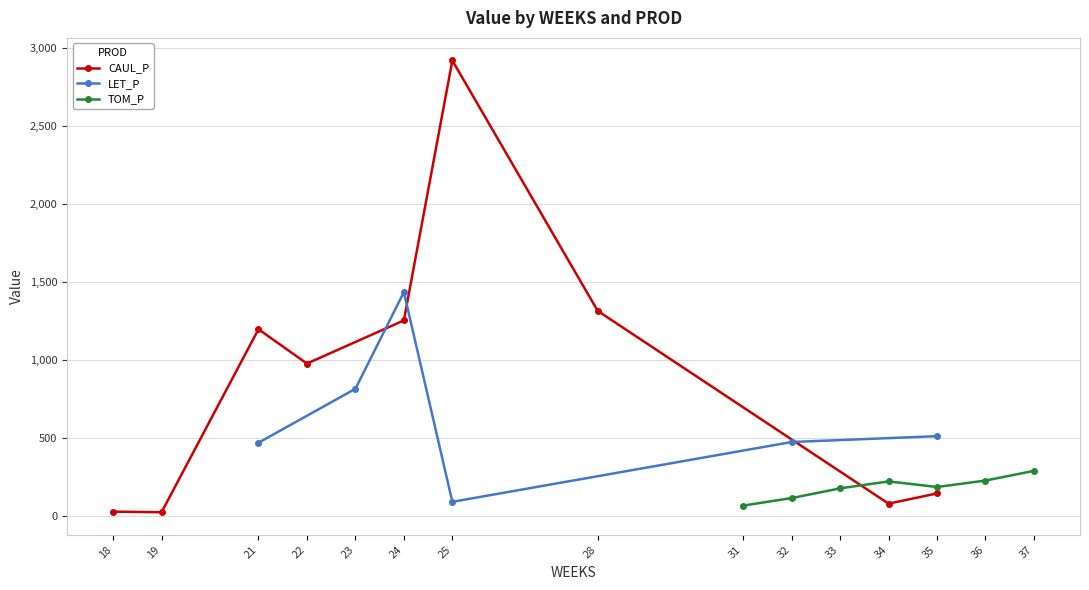

Does the chart have visible grid lines?

Yes